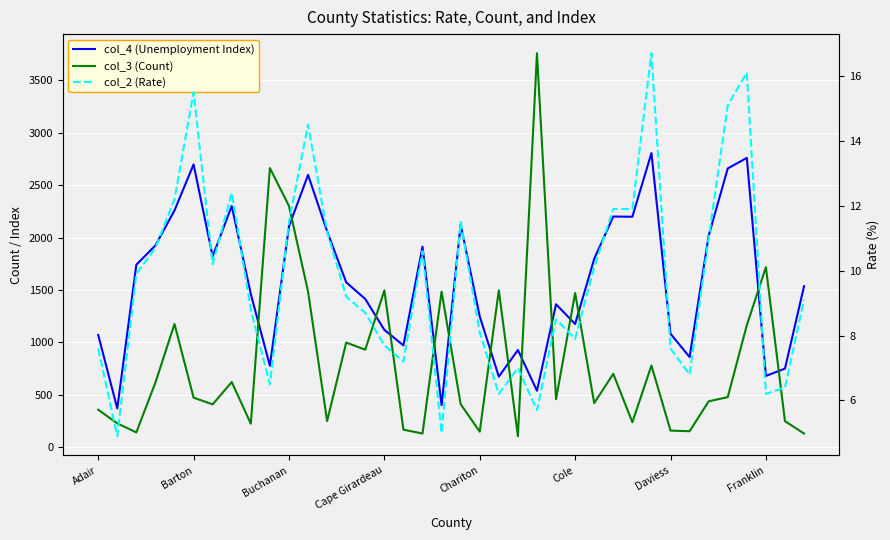

What is the approximate value of col_4 (Unemployment Index) at Cole?

1176.0